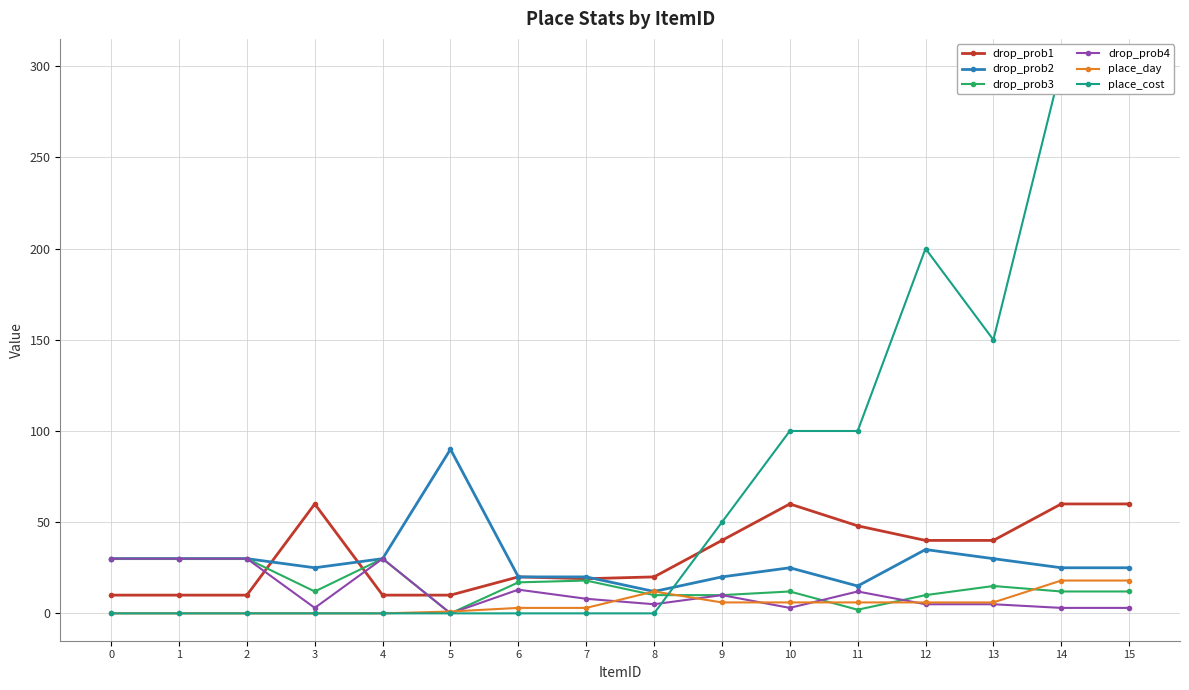

Reading left to right, transcribe all the data shown in this chart.

drop_prob1: 10	10	10	60	10	10	20	19	20	40	60	48	40	40	60	60
drop_prob2: 30	30	30	25	30	90	20	20	12	20	25	15	35	30	25	25
drop_prob3: 30	30	30	12	30	0	17	18	10	10	12	2	10	15	12	12
drop_prob4: 30	30	30	3	30	0	13	8	5	10	3	12	5	5	3	3
place_day: 0	0	0	0	0	1	3	3	12	6	6	6	6	6	18	18
place_cost: 0	0	0	0	0	0	0	0	0	50	100	100	200	150	300	300